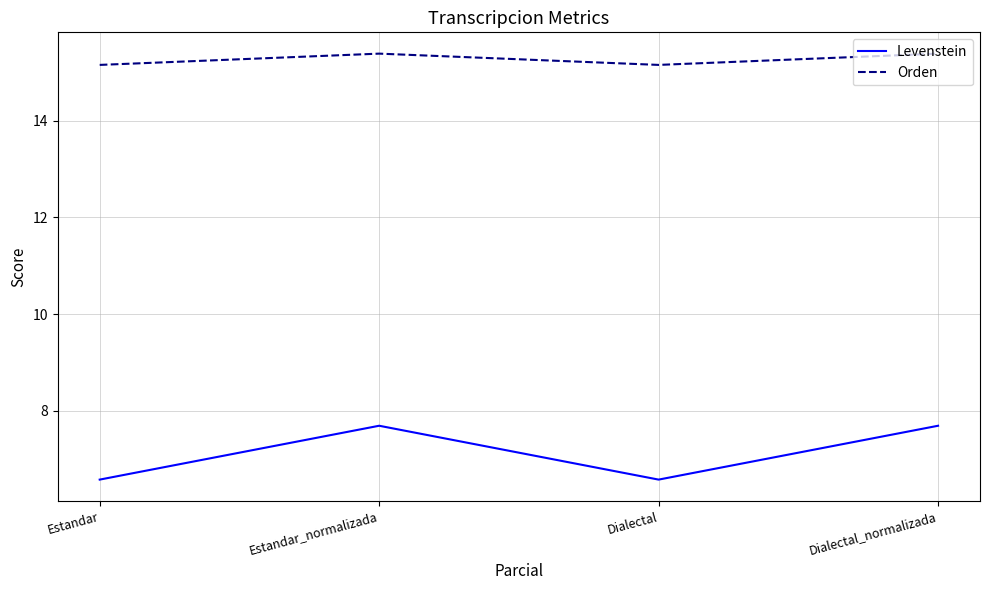

Is the value of Orden at Estandar_normalizada greater than the value of Levenstein at Estandar?

Yes